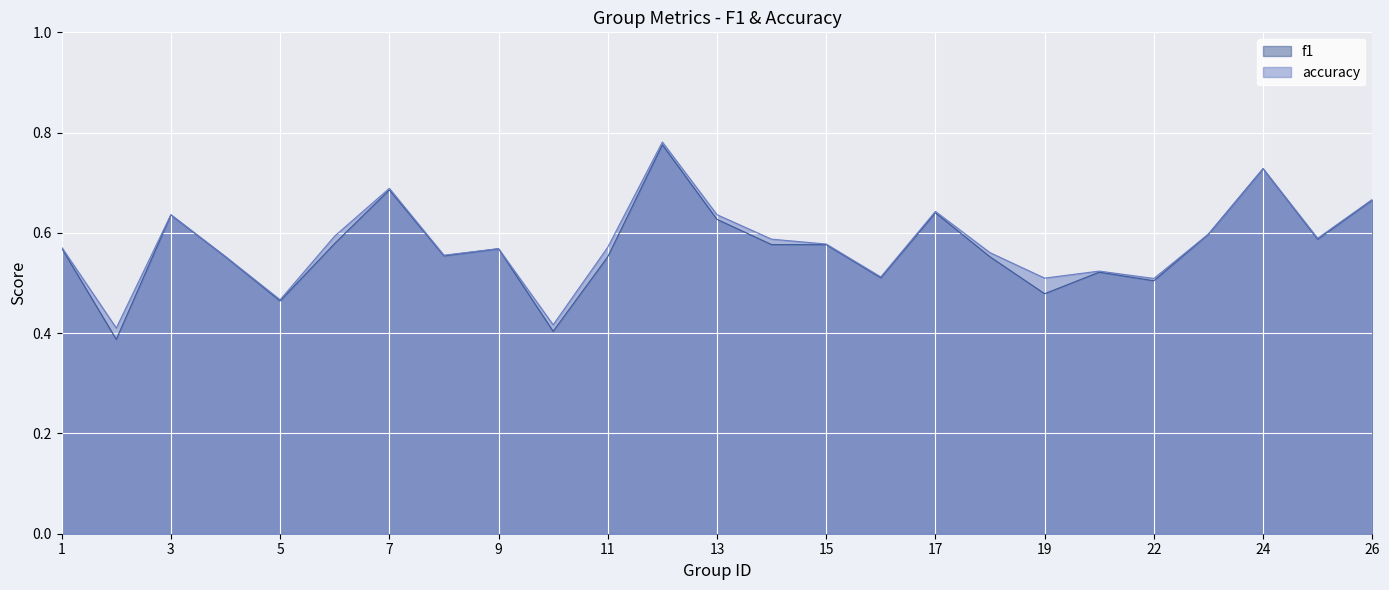

What is the sum of all f1 values?

14.3